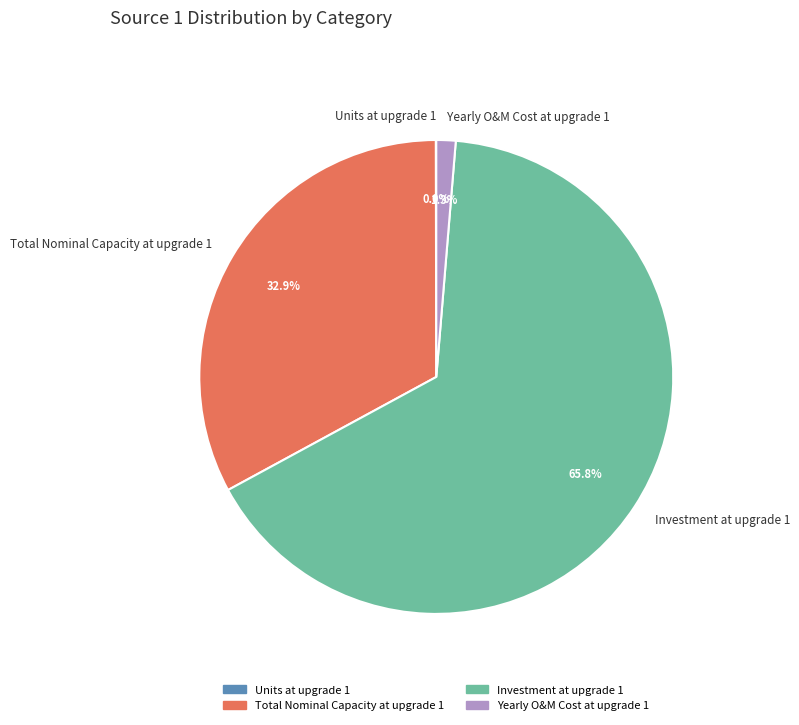

Which category has the biggest portion of the pie?

Investment at upgrade 1